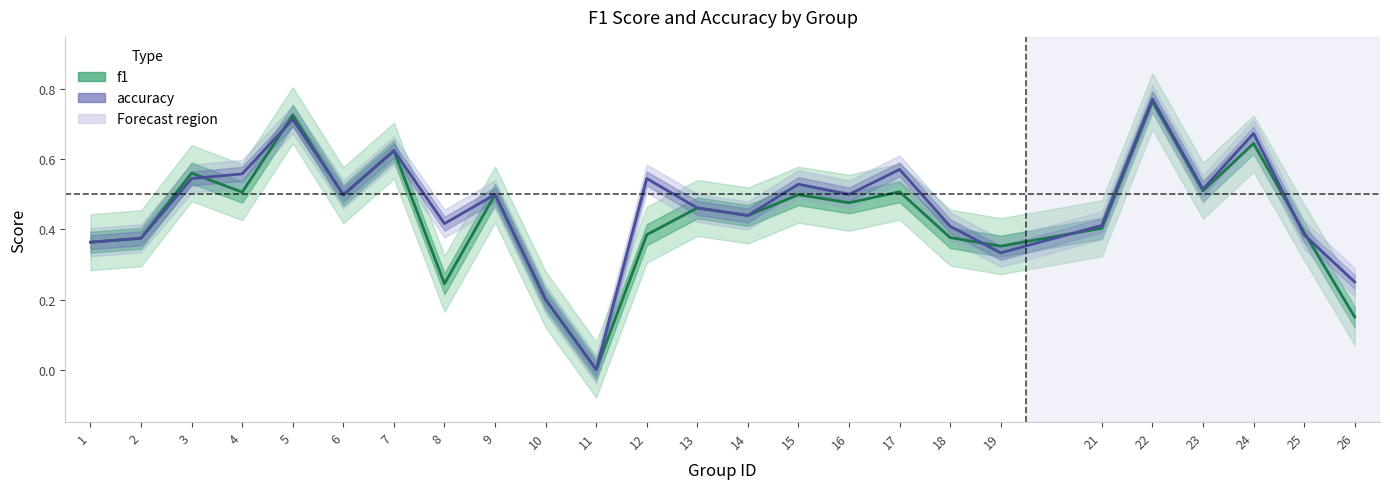

Which series has the largest total across all categories?

accuracy